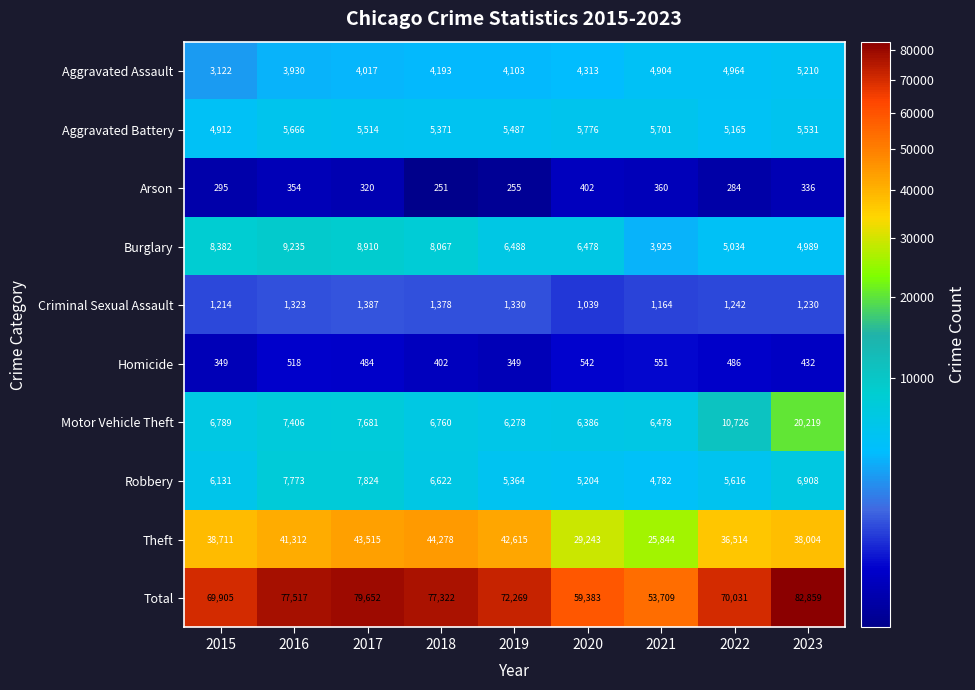

What is the total value across all series at 2018?

154644